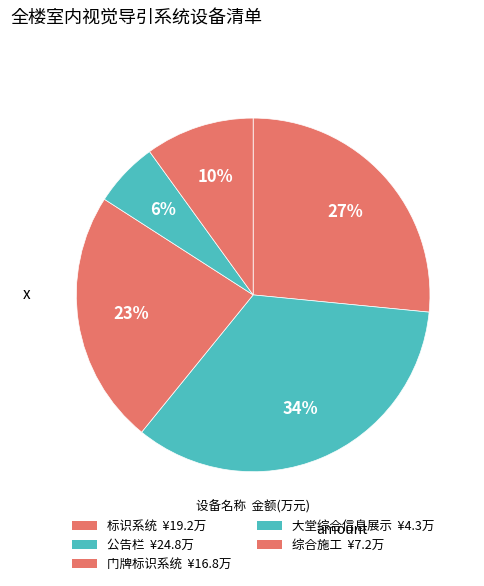

Approximately how many times larger is the value at 门牌标识系统 compared to 公告栏?

0.7